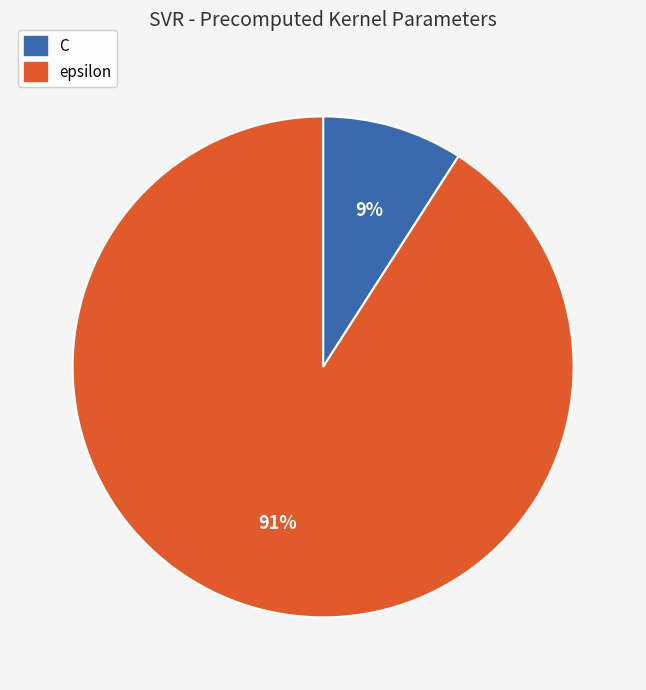

To the nearest percent, what percentage of the pie is C?

9%